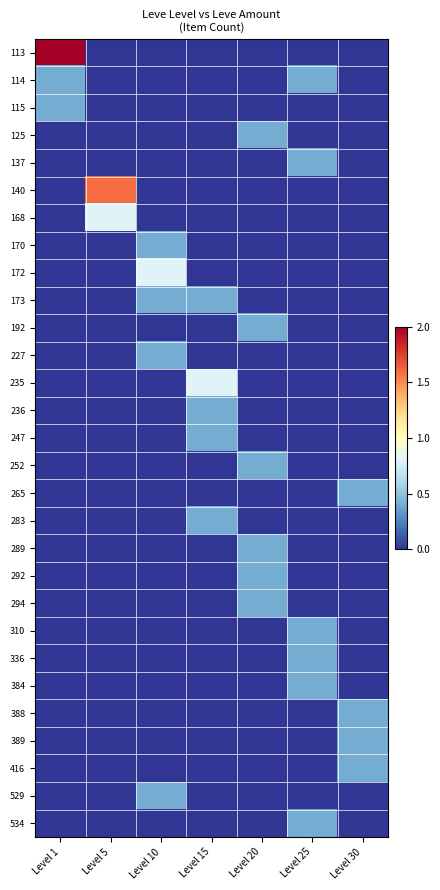

How many series are shown in this chart?

29